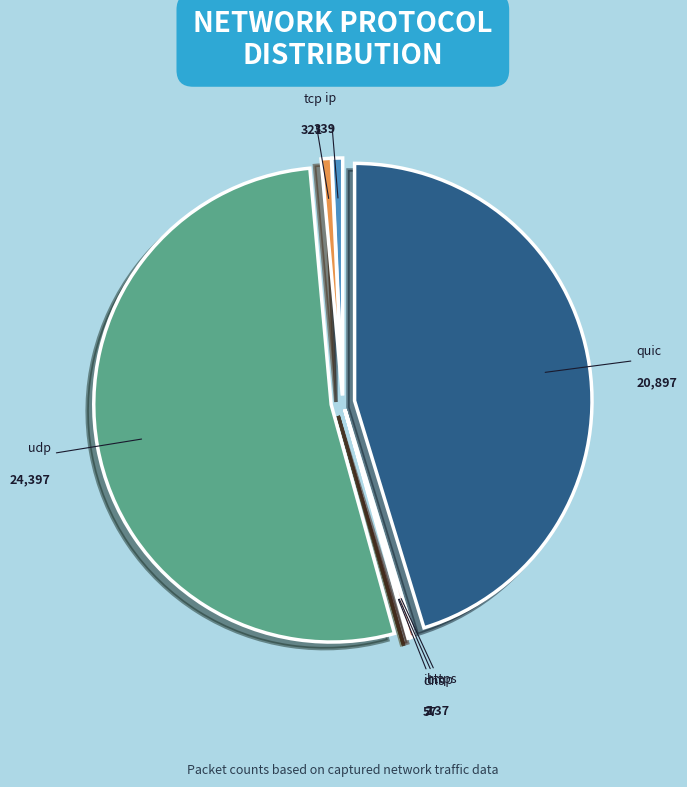

Which slice is the largest?

udp